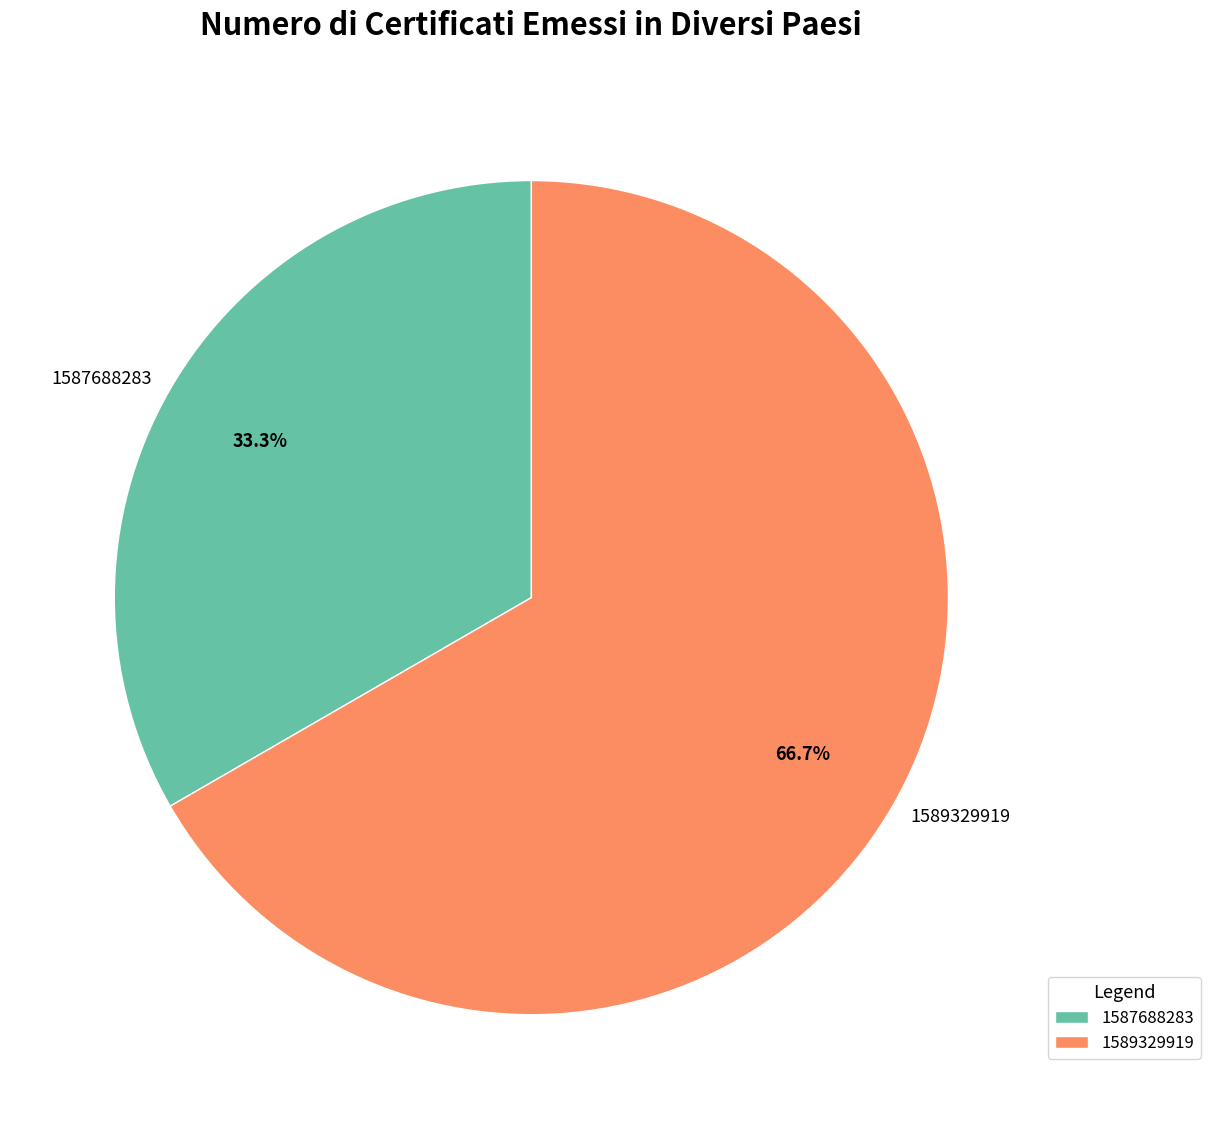

Between 1587688283 and 1589329919, which is larger?

1589329919